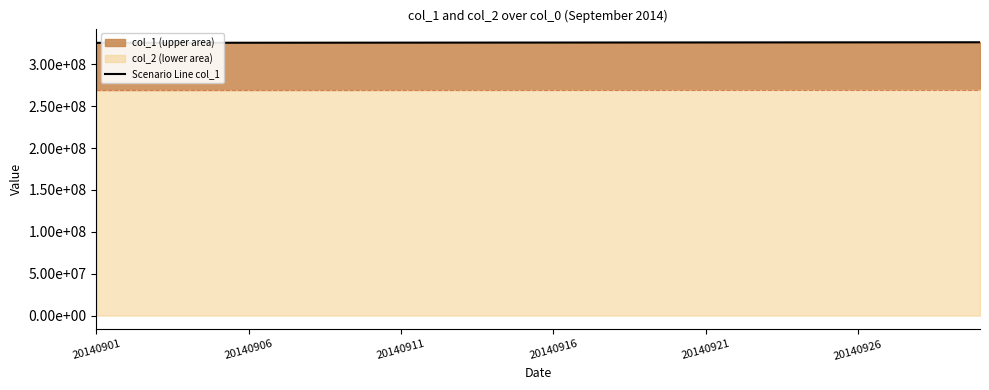

How many lines are shown in the chart?

1